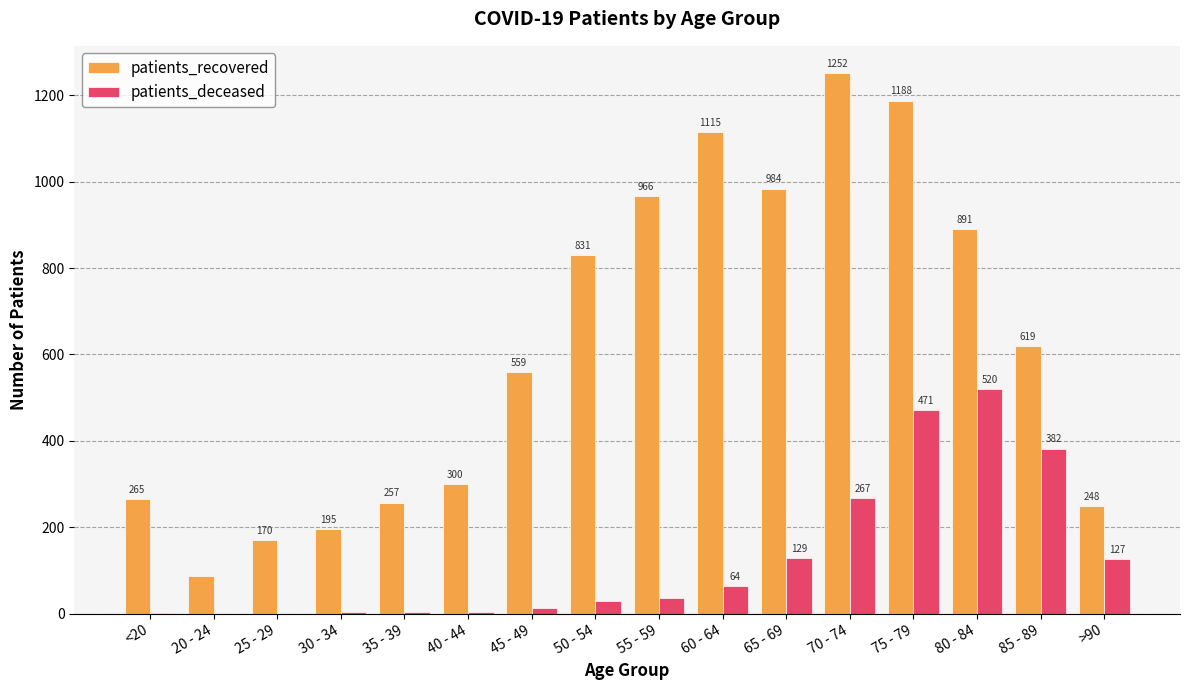

Count the number of data series in this chart.

2